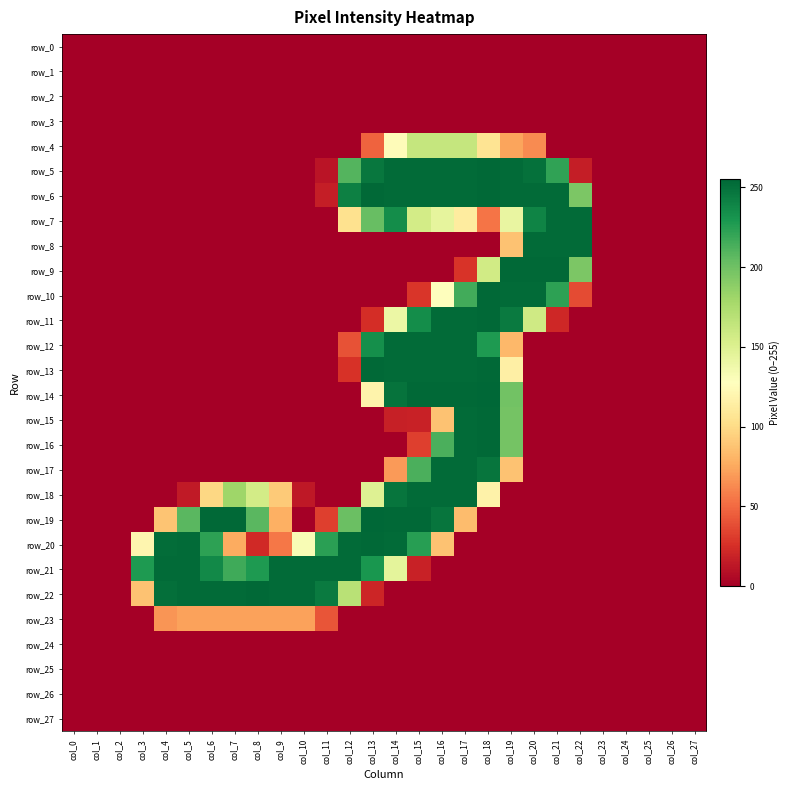

Rank the series by their maximum value, from lowest to highest.

row_0, row_1, row_2, row_3, row_24, row_25, row_26, row_27, row_23, row_4, row_7, row_8, row_12, row_17, row_18, row_21, row_5, row_6, row_9, row_10, row_11, row_13, row_15, row_16, row_20, row_22, row_14, row_19